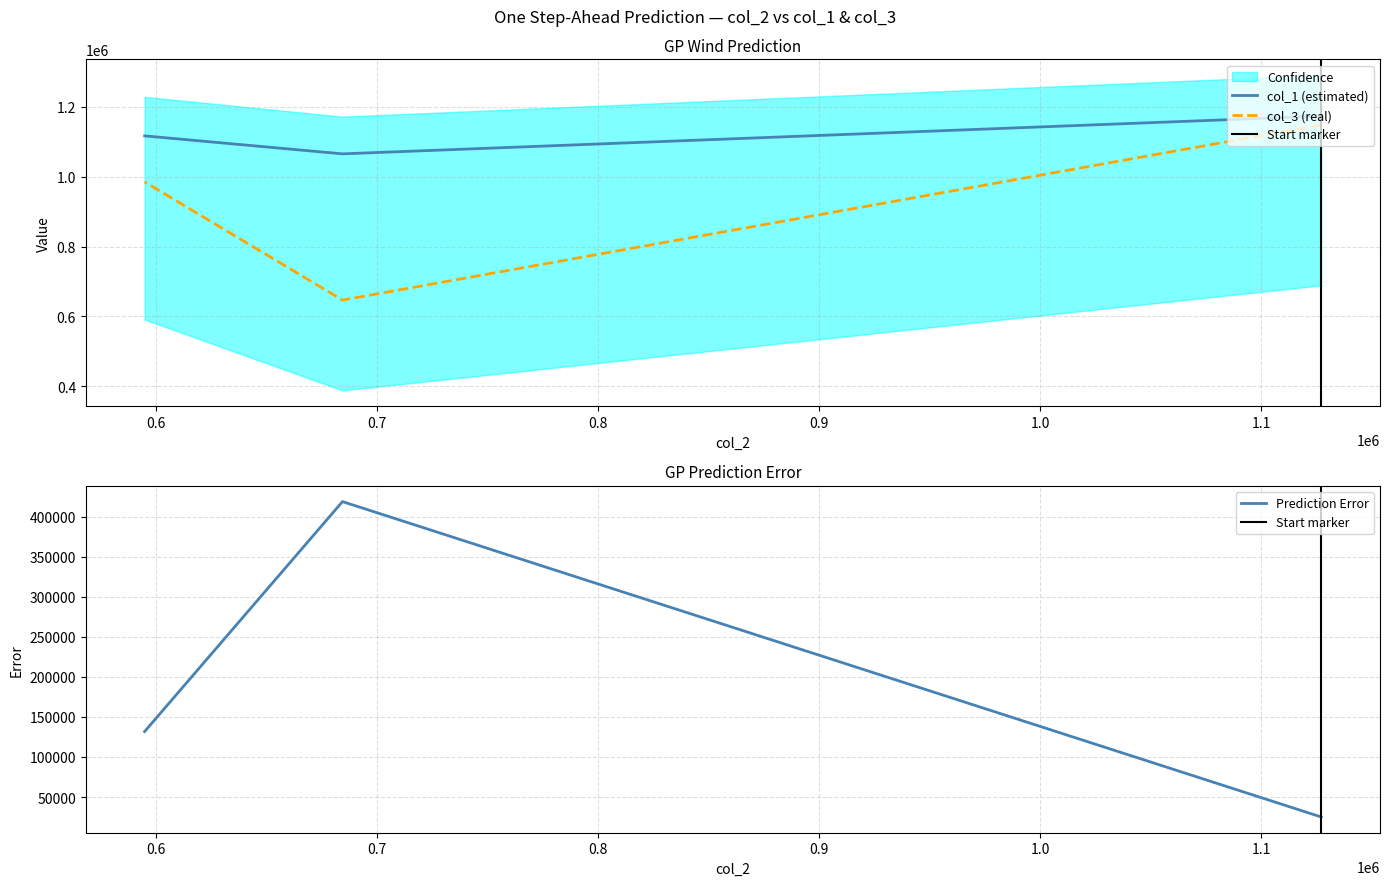

Which category has the lowest value in the col_1 series?

Row 1